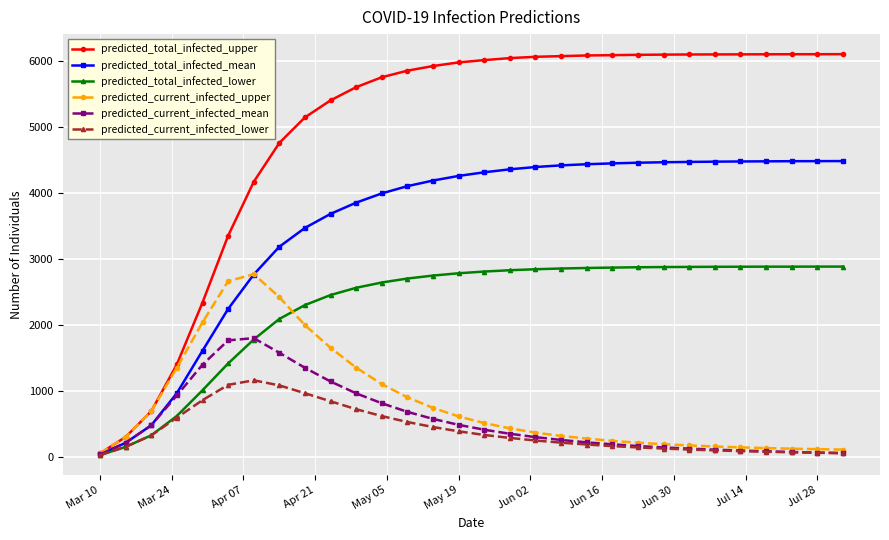

Which series has the widest spread of values?

predicted_total_infected_upper